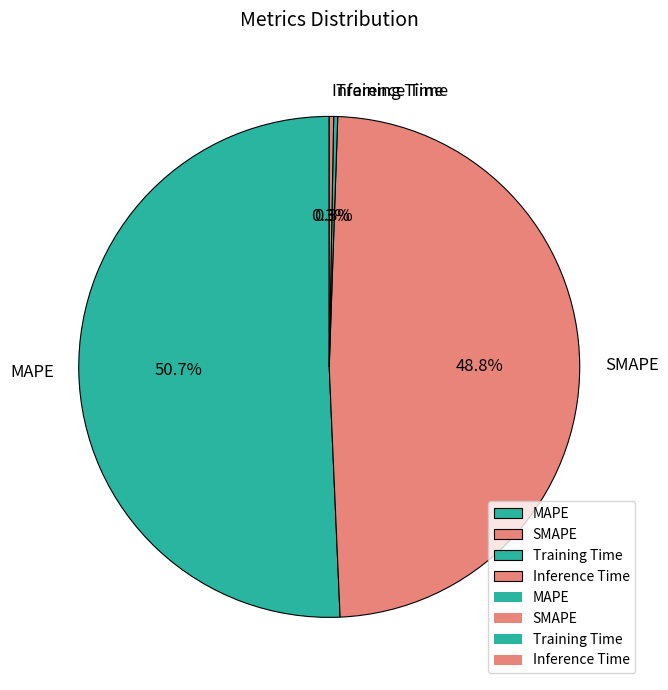

Which category has the biggest portion of the pie?

MAPE